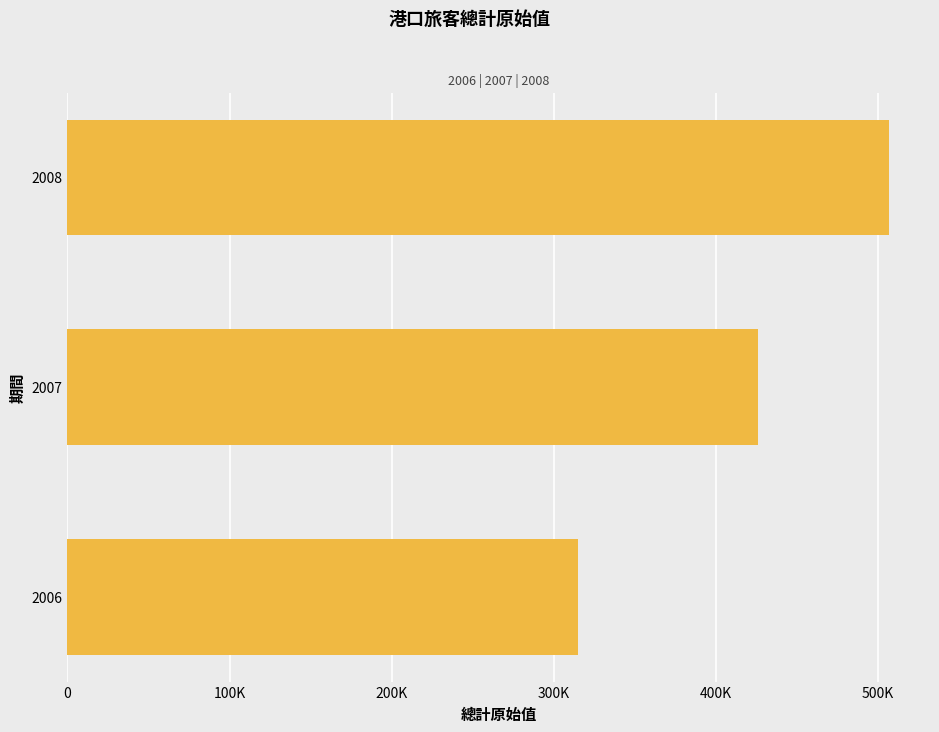

Are the bars horizontal?

Yes